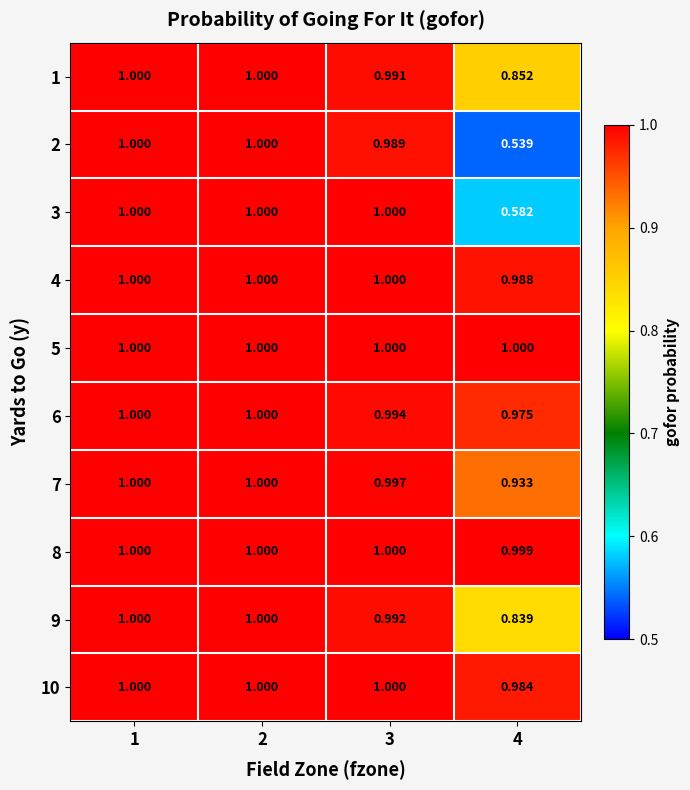

Is the value of 10 at 3 greater than the value of 9 at 4?

Yes